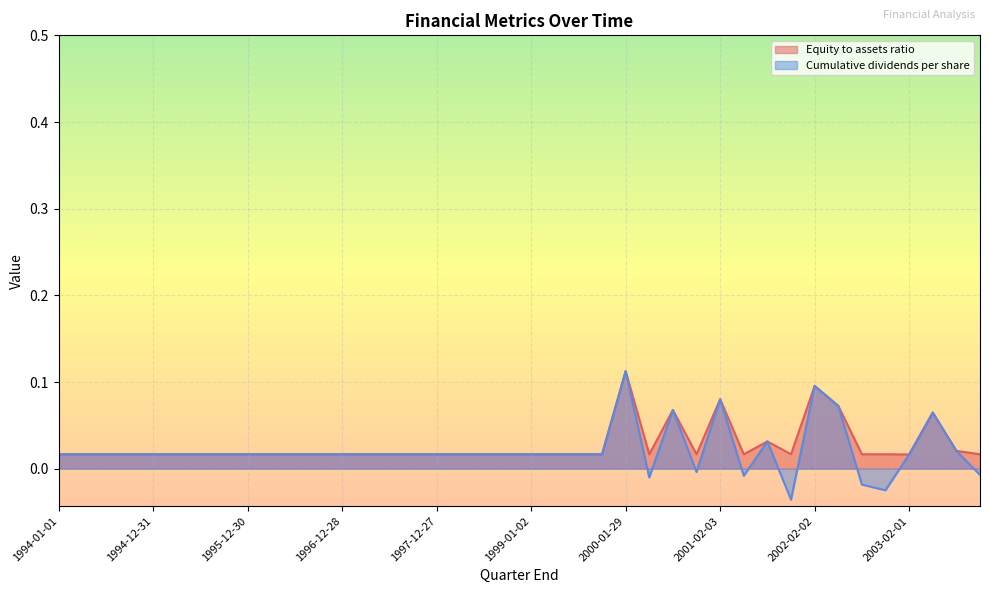

Which series has the widest spread of values?

Cumulative dividends per share